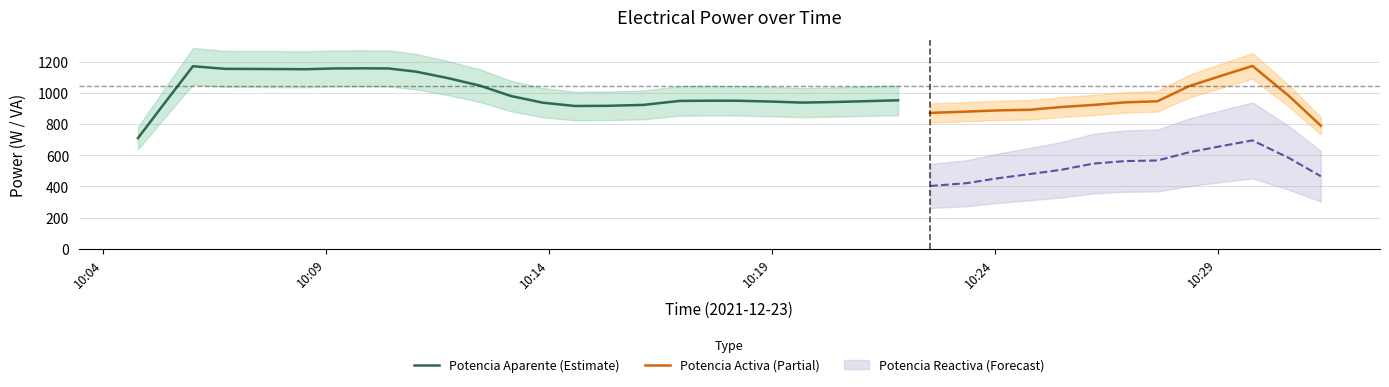

The Potencia Reactiva series shows 473.2 at 37. True or false?

False